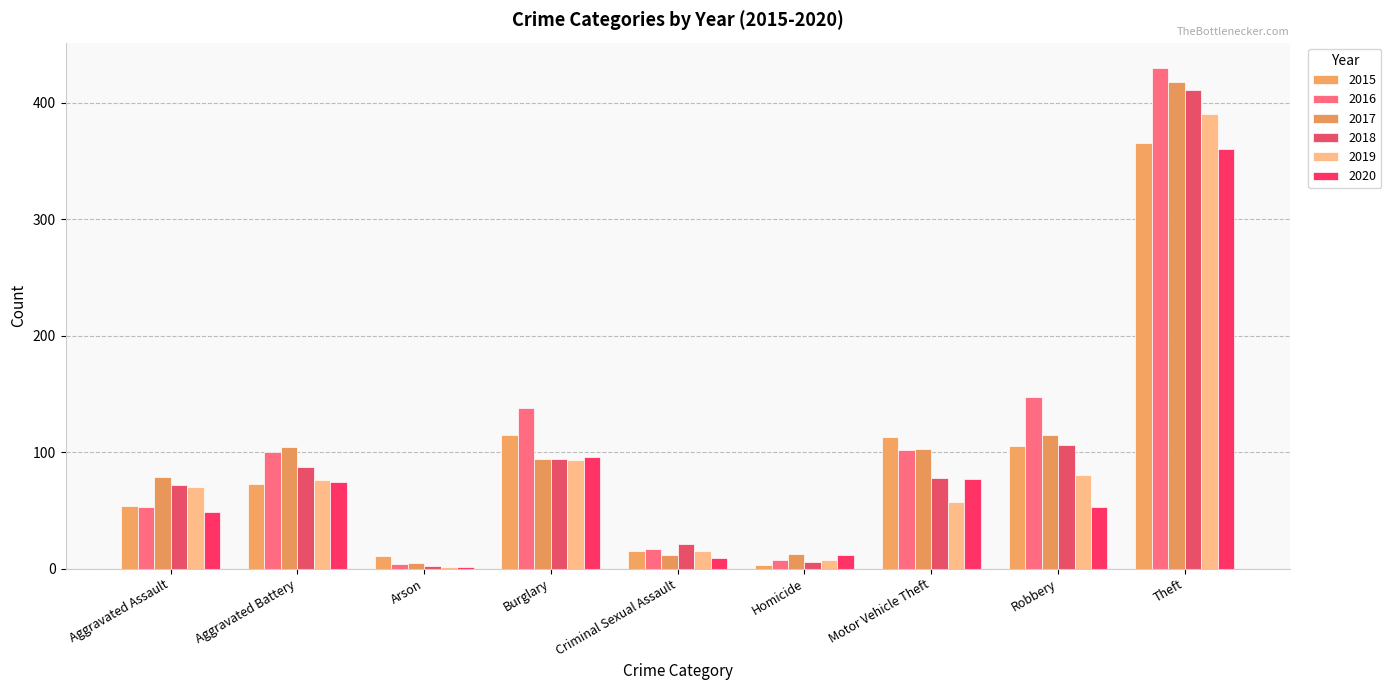

Is it true that 2019 equals 1 at Arson?

True